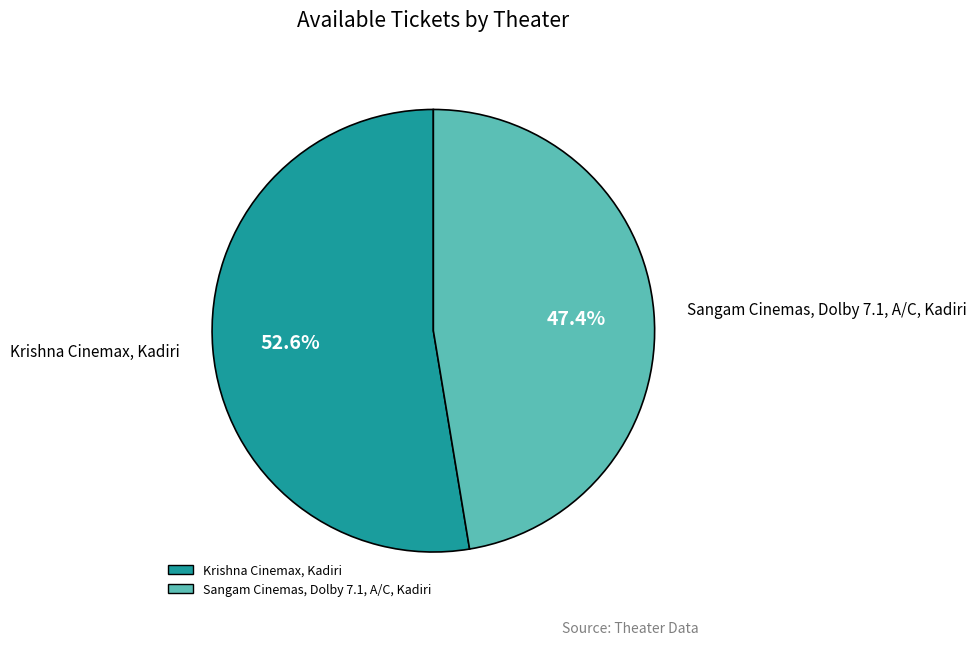

How many slices are in this pie chart?

2